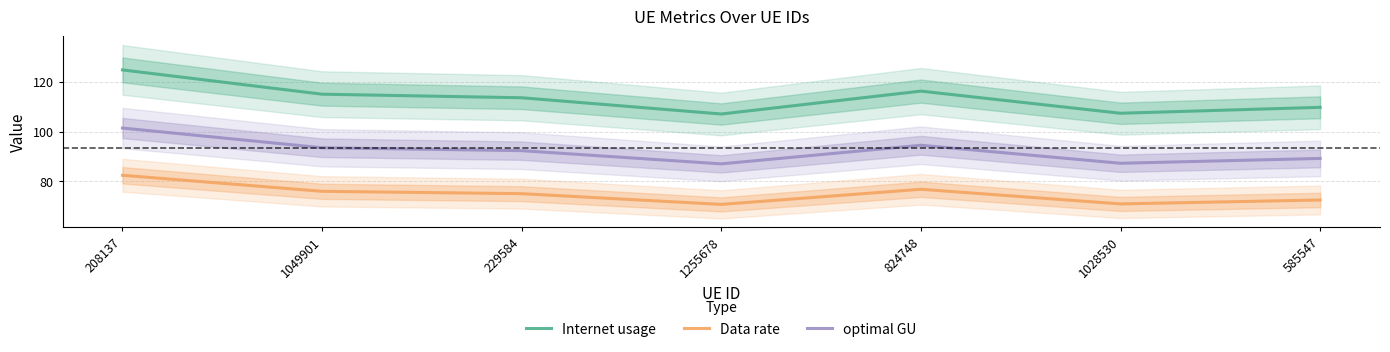

What is the label of the 1st point from the left?

208137